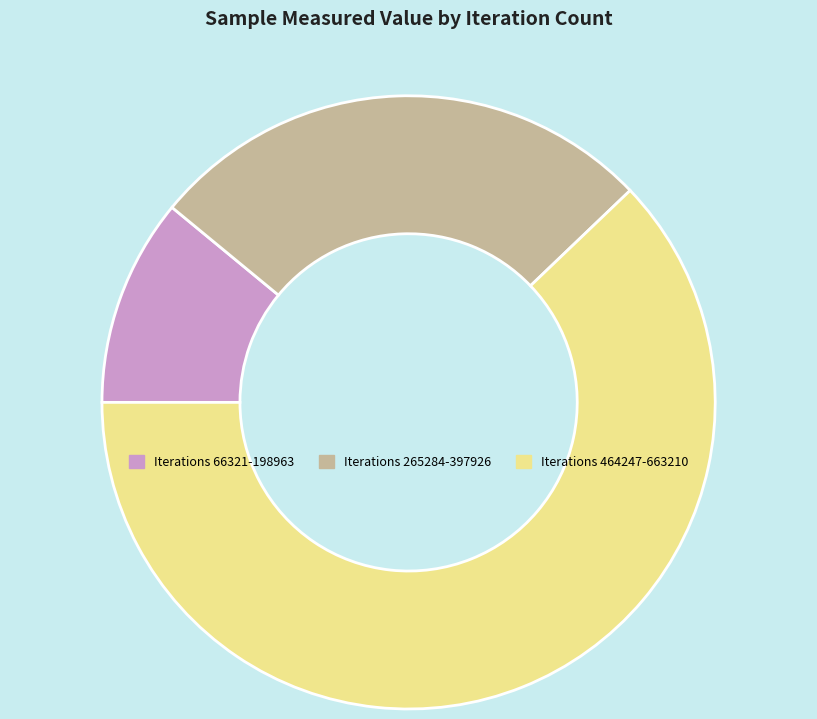

How many slices are in this pie chart?

3